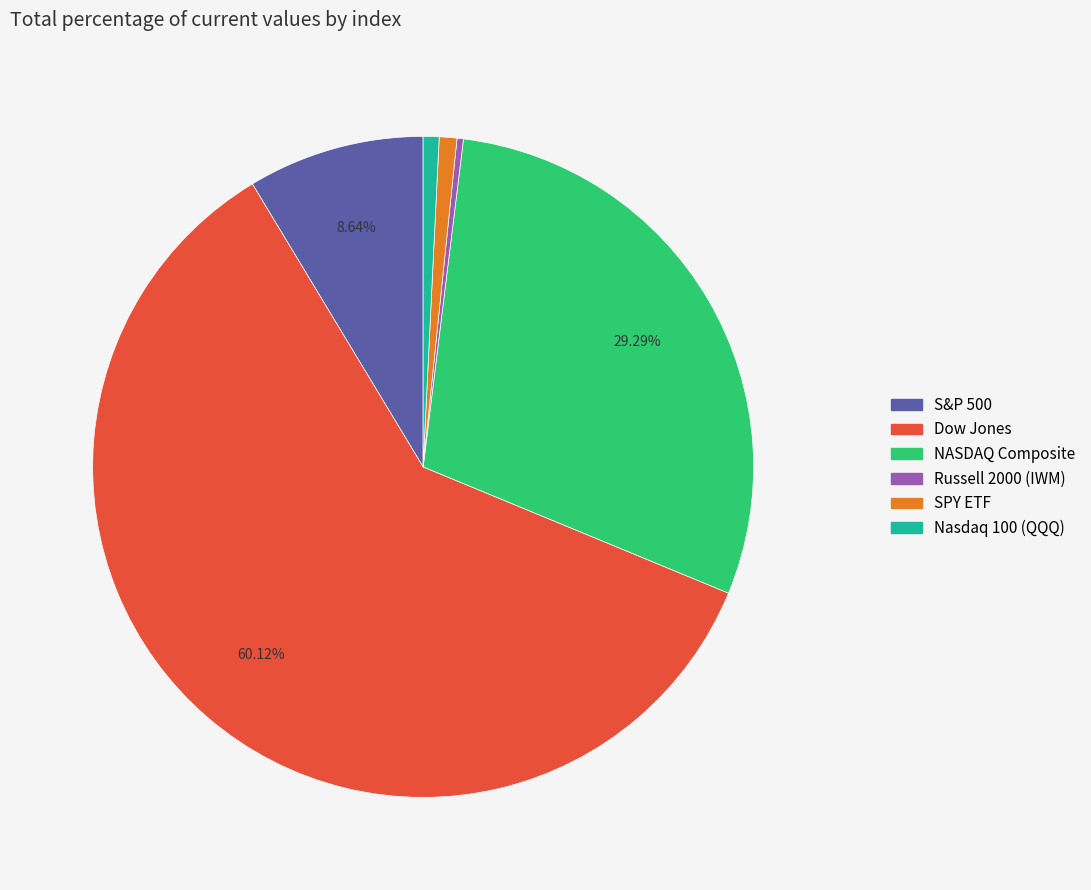

What percentage is the S&P 500 slice, to the nearest percent?

9%